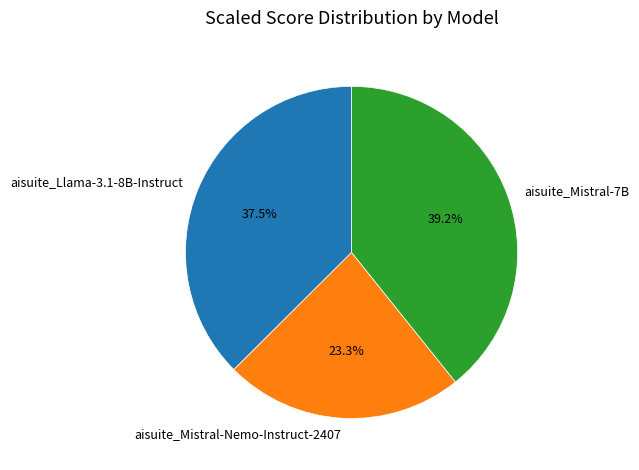

Which slice is the smallest?

aisuite_Mistral-Nemo-Instruct-2407